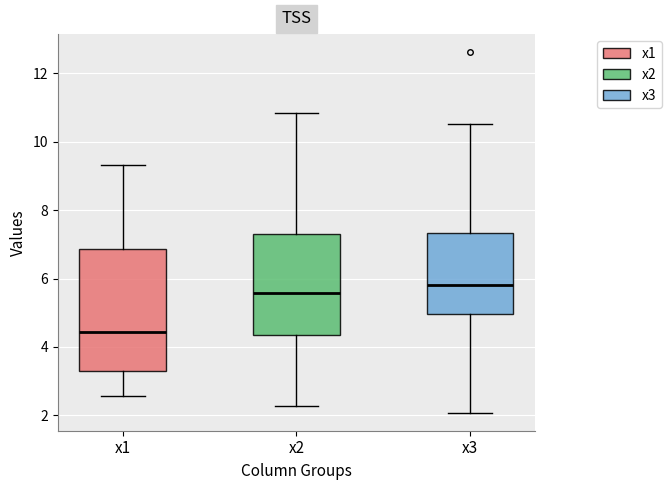

Which box is the tallest, from its lower edge to its upper edge?

x1